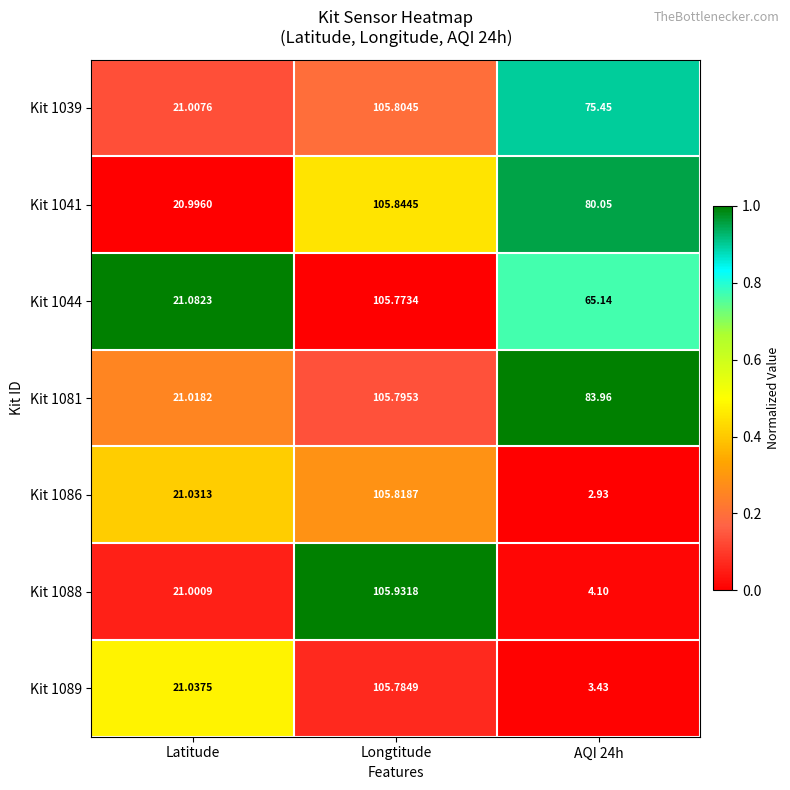

What is the maximum value shown in the chart?

105.9